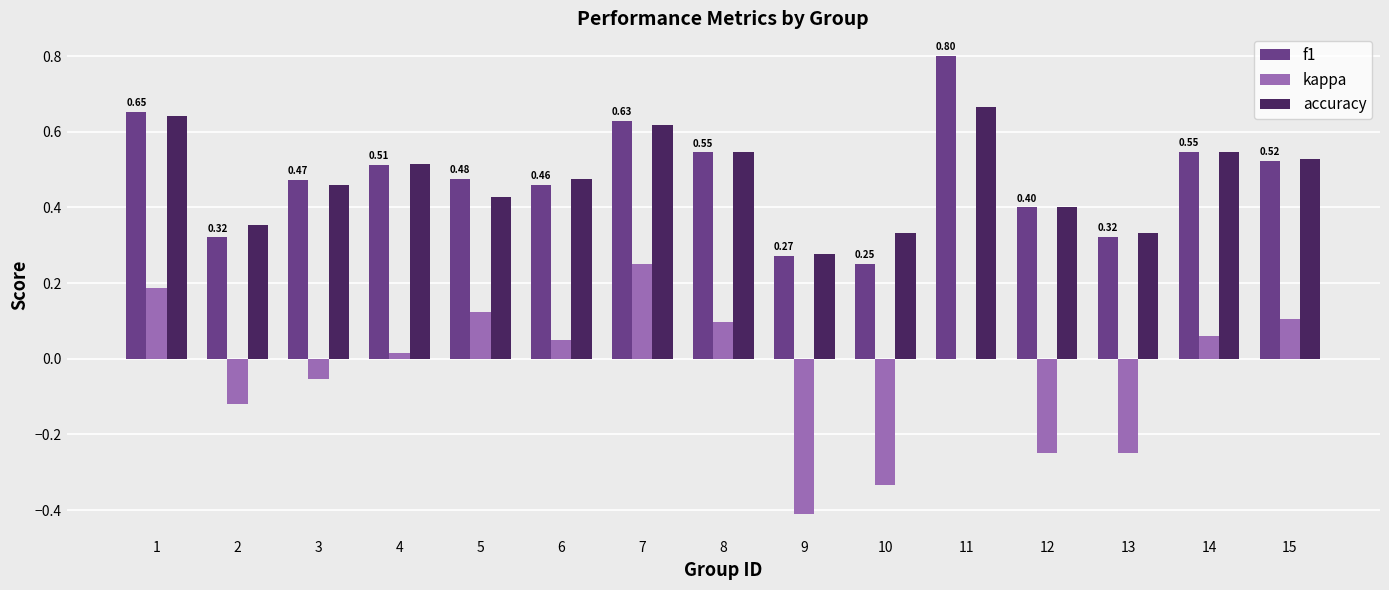

What is the sum of the accuracy values at 7 and 1?

1.3